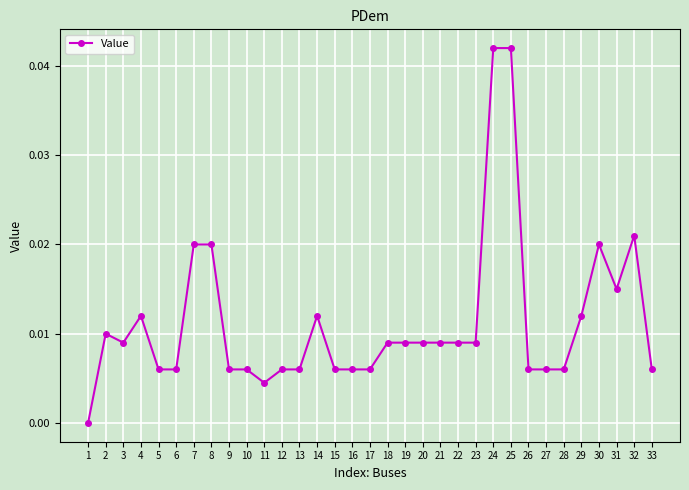

The value at 26 is 0.0. True or false?

True